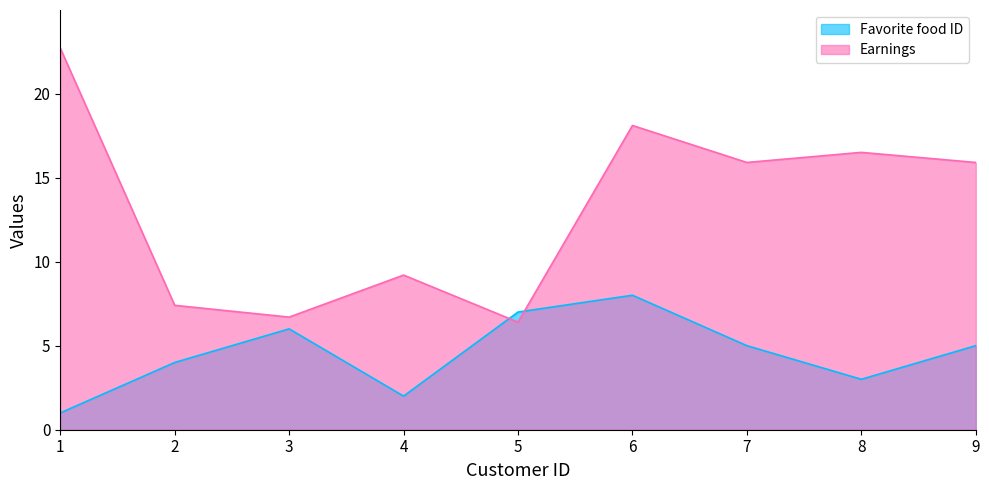

Which series has the widest spread of values?

Earnings